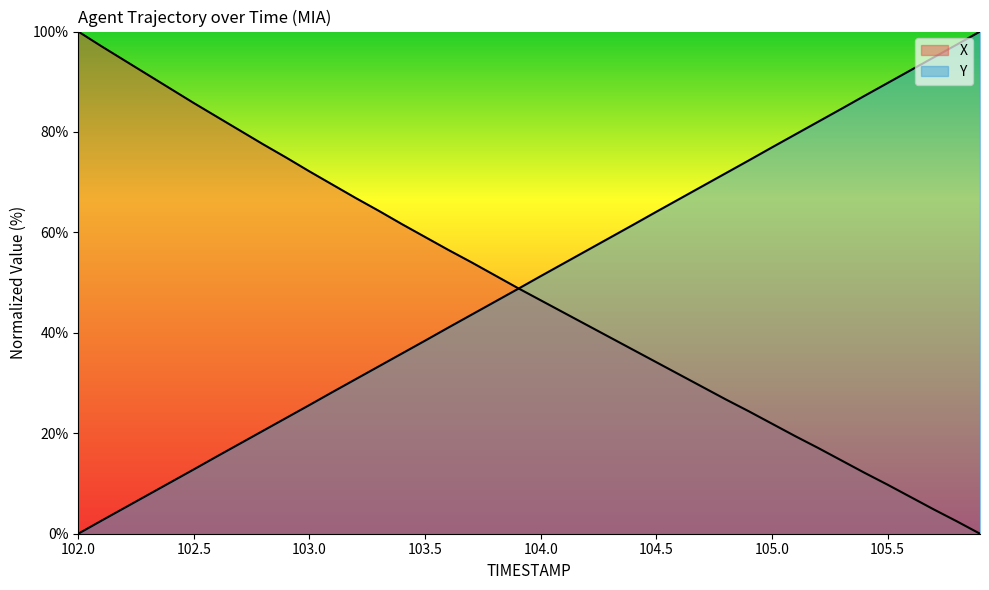

What is the sum of all Y values?

1999.9